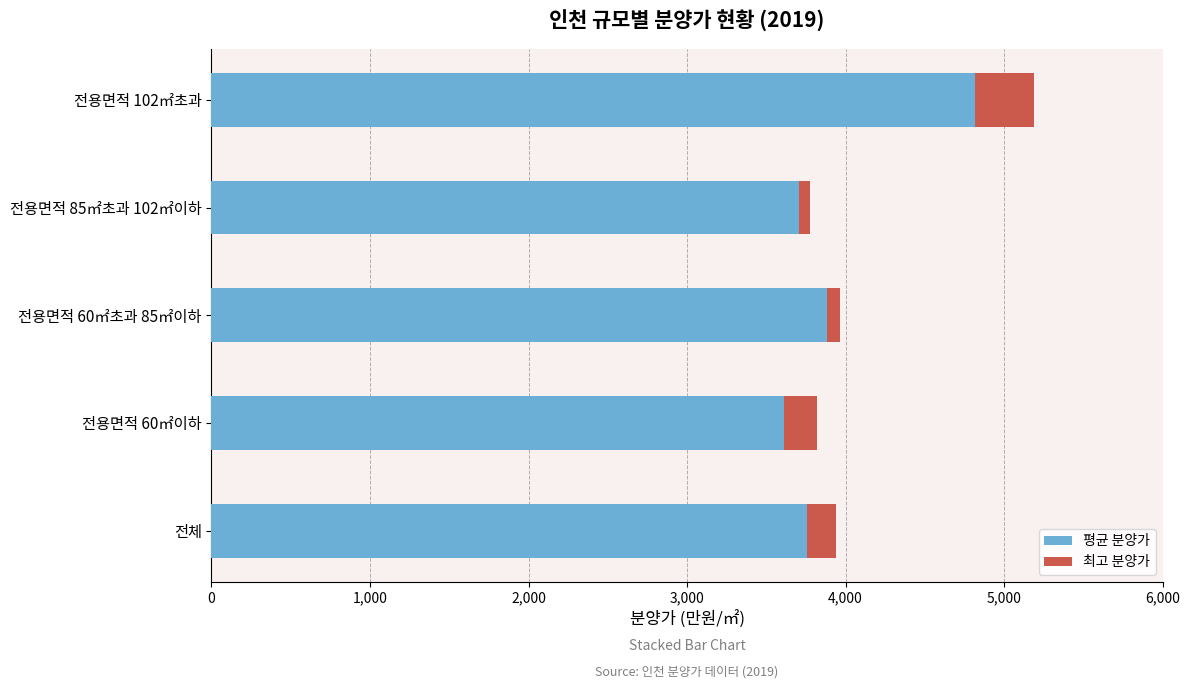

What is the difference between the maximum and second lowest values in the 평균 분양가 series?

1111